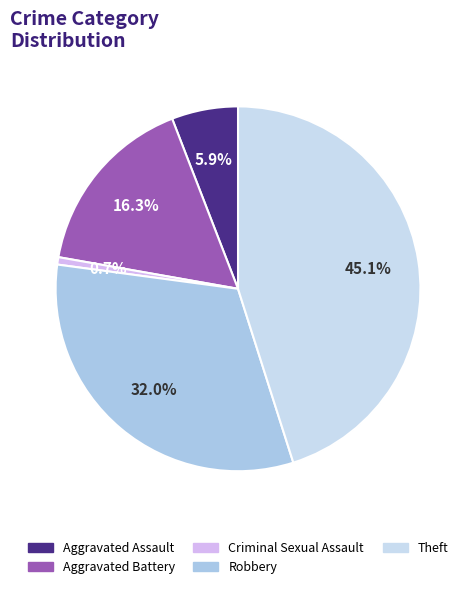

To the nearest percent, what is the average slice percentage?

20%